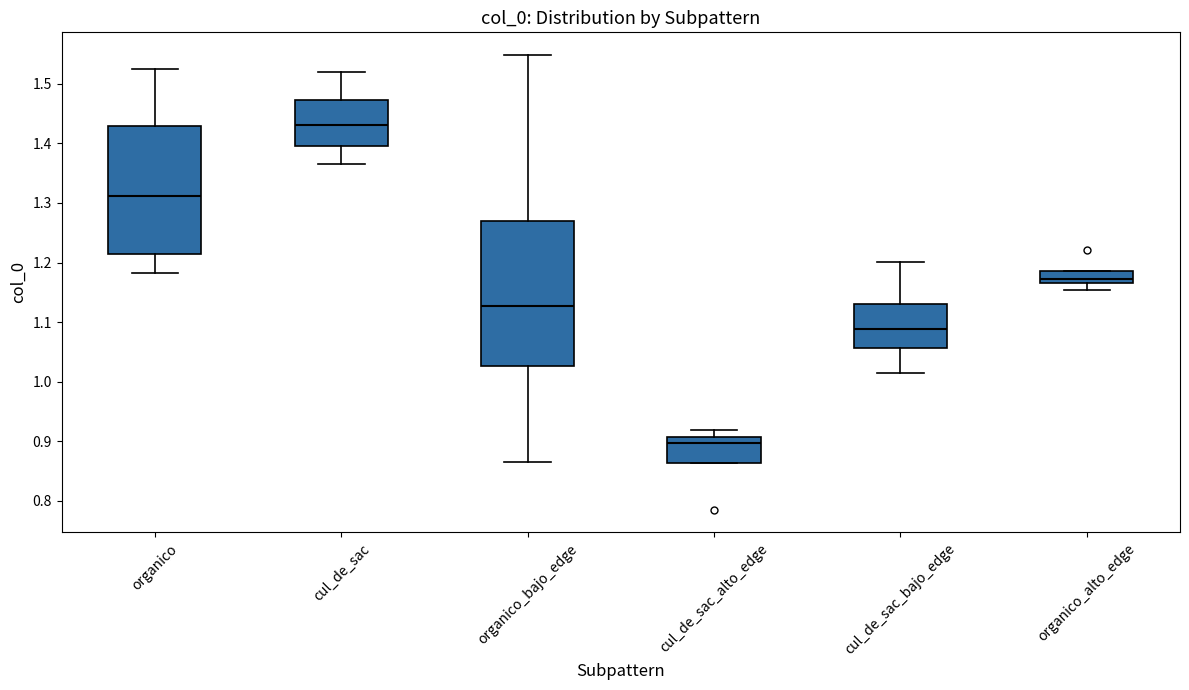

Which box's median line is the lowest?

cul_de_sac_alto_edge